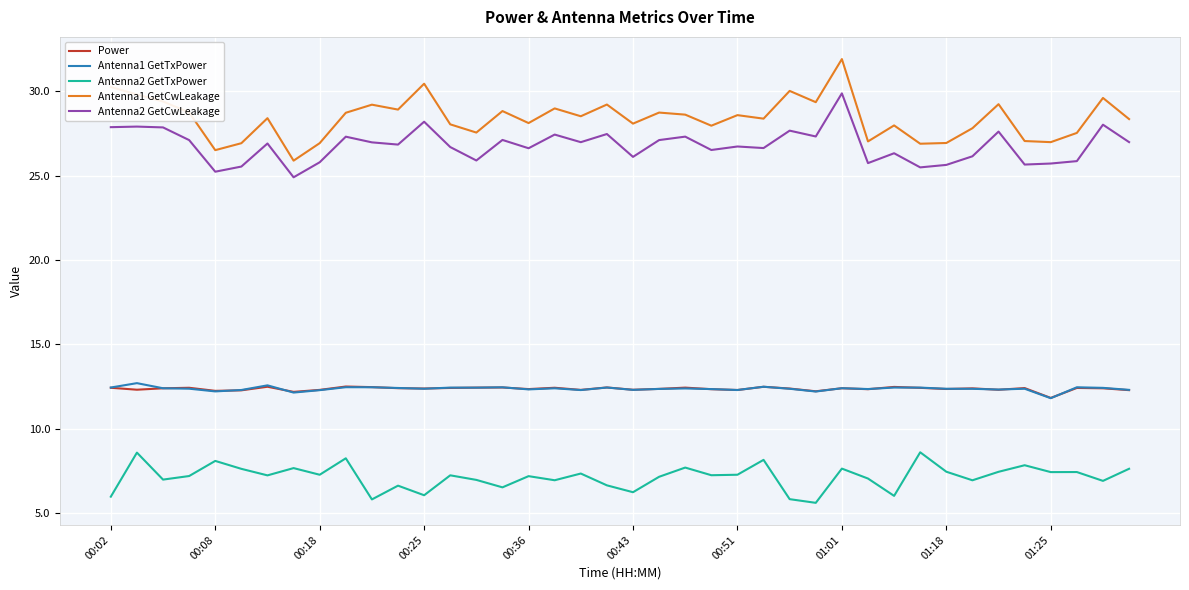

What is the greatest value displayed?

31.9